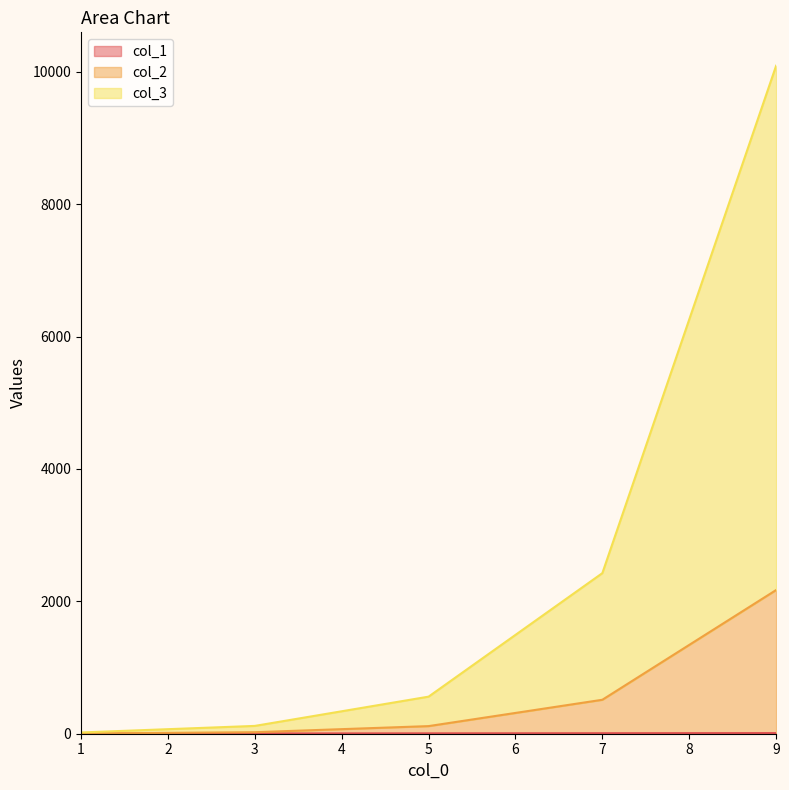

What is the difference between the col_1 values at 3 and 7?

4.0